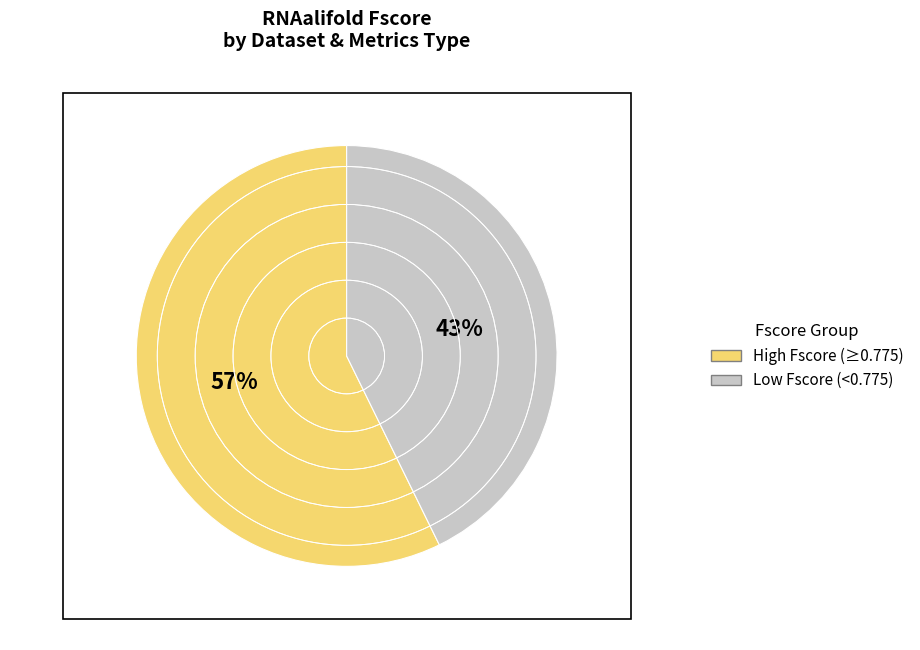

To the nearest percent, what is the average slice percentage?

50%